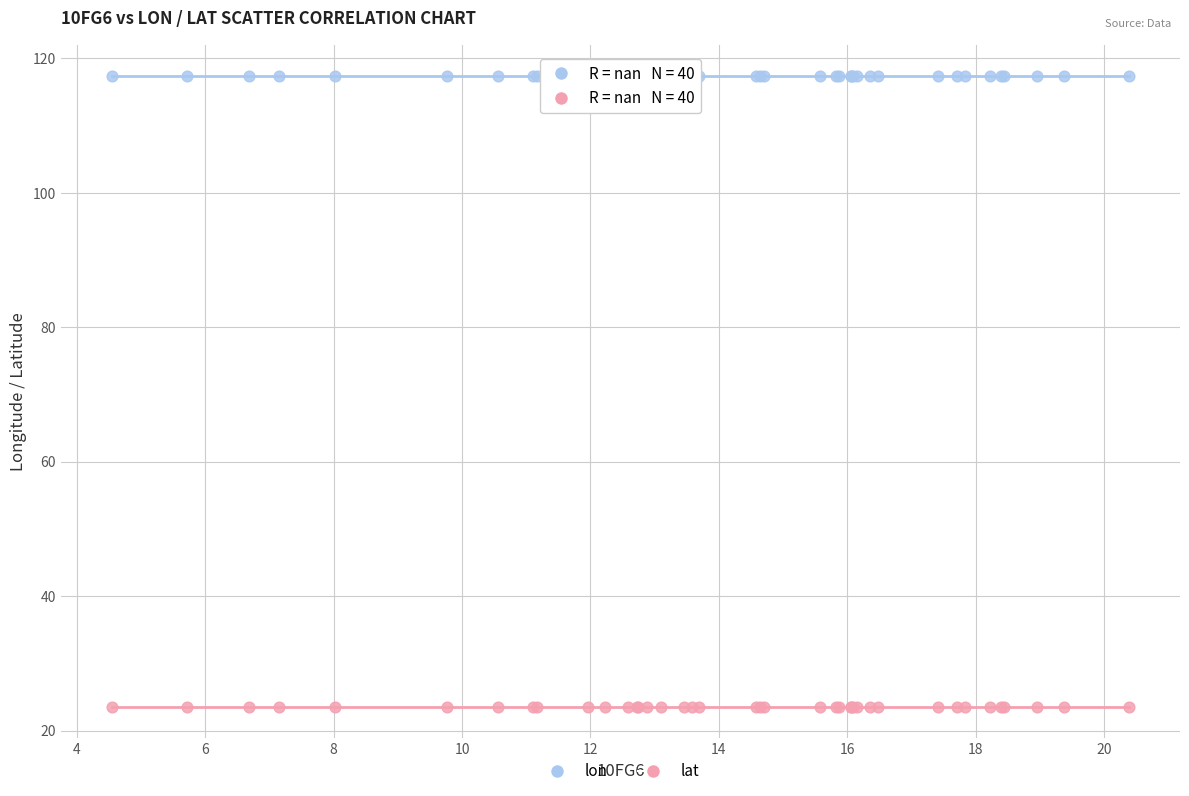

Which series reaches the minimum Y coordinate?

lat